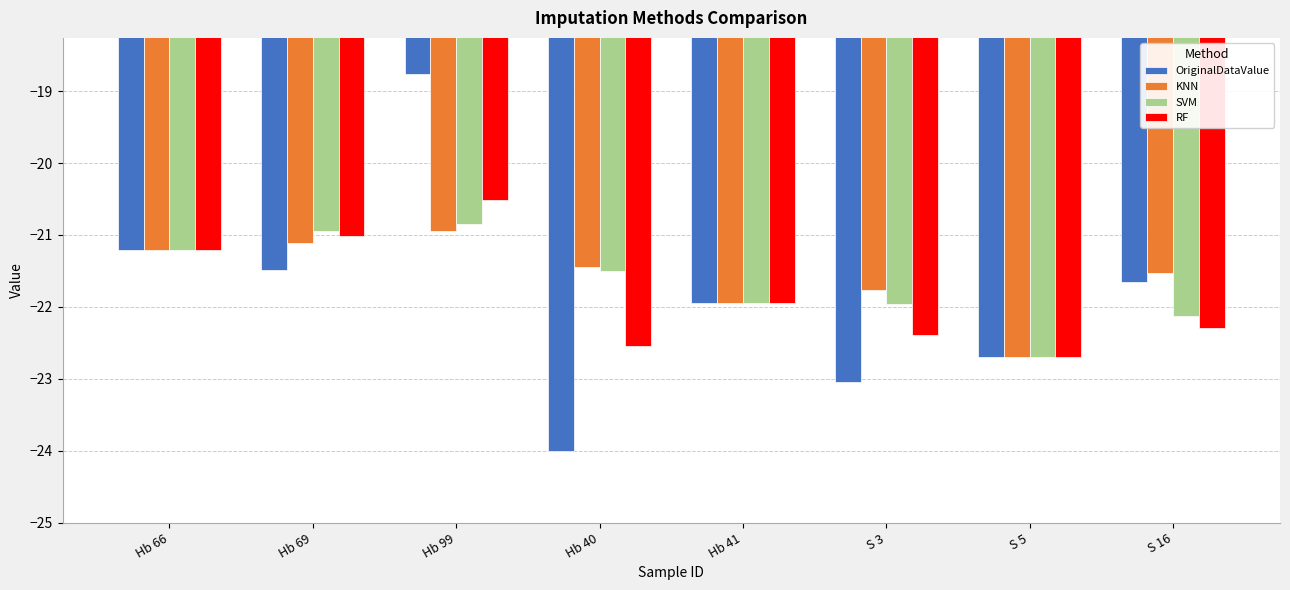

What is the value of the KNN bar at the 4th from the left?

-21.5